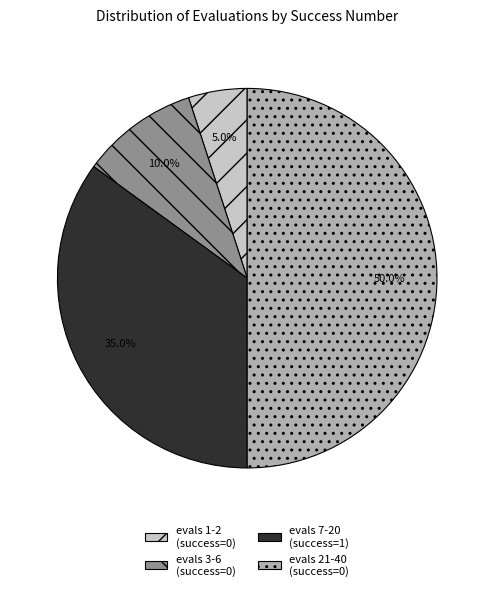

Count the number of slices in the pie.

4